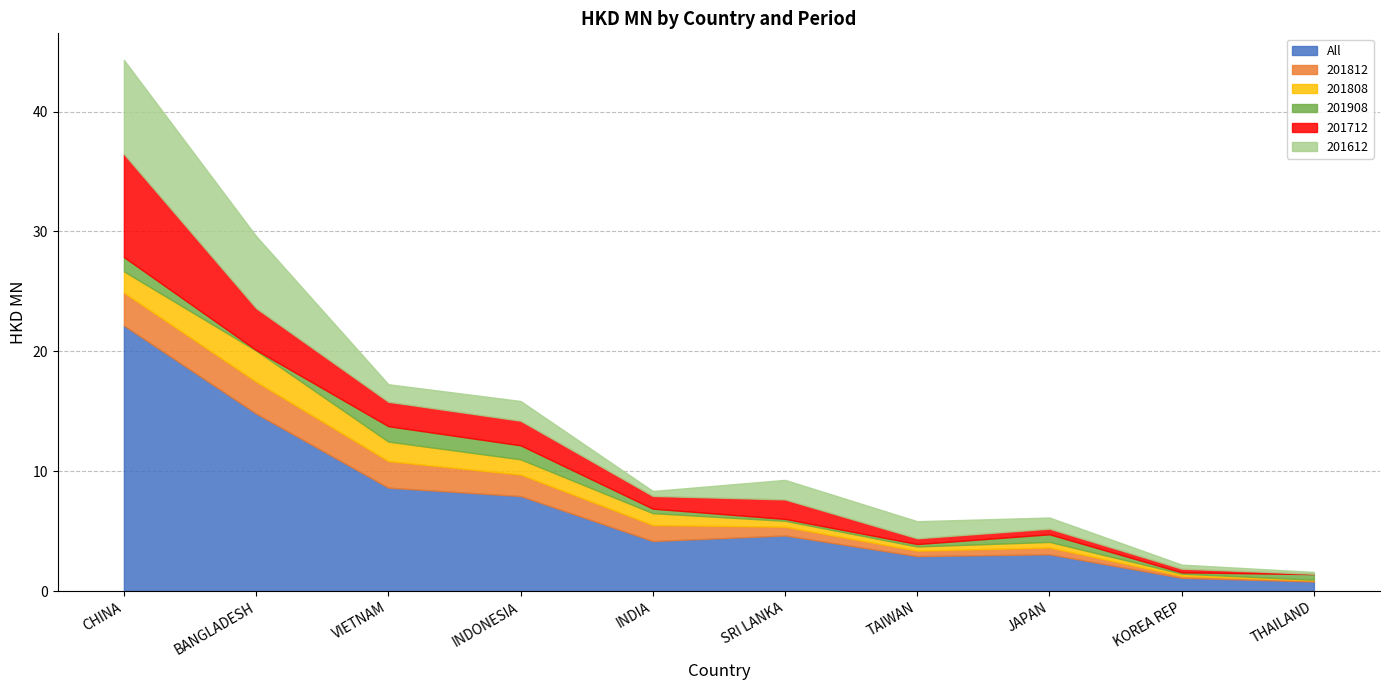

What is the total value across all series at JAPAN?

6.1